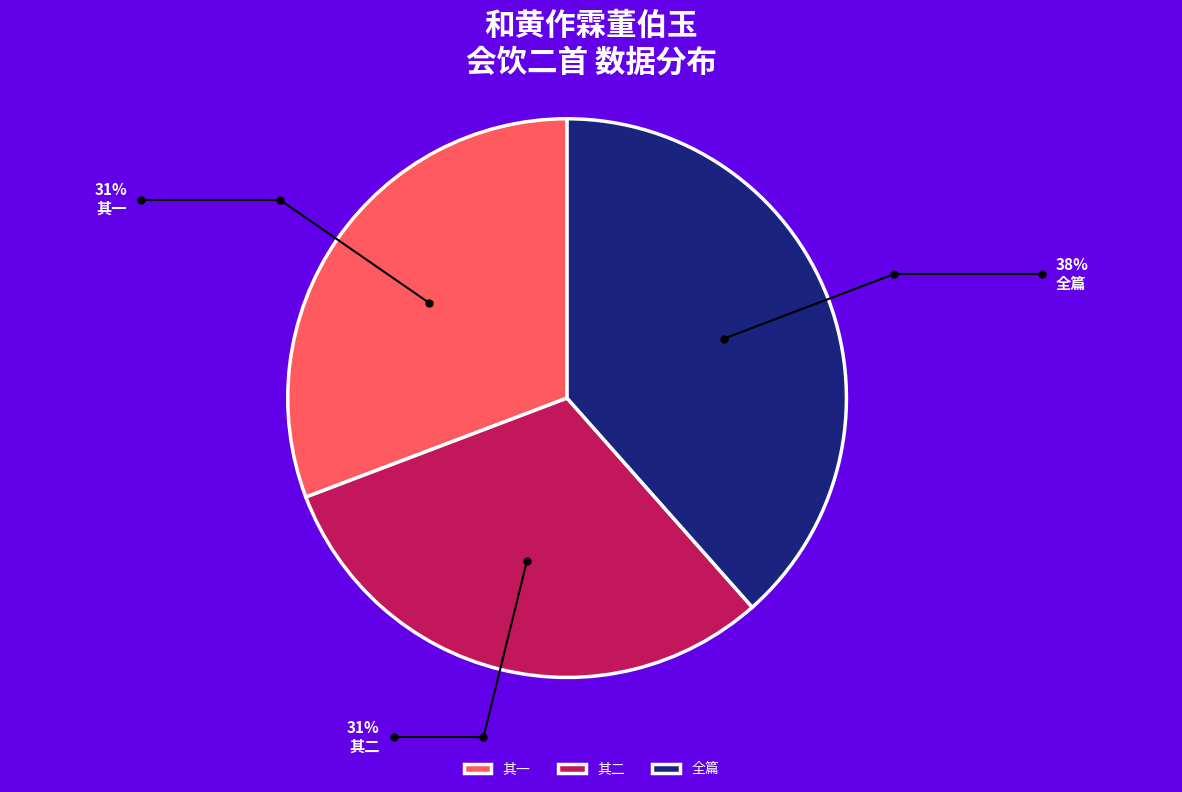

Is the sum of 全篇 and 其二 greater than half?

Yes